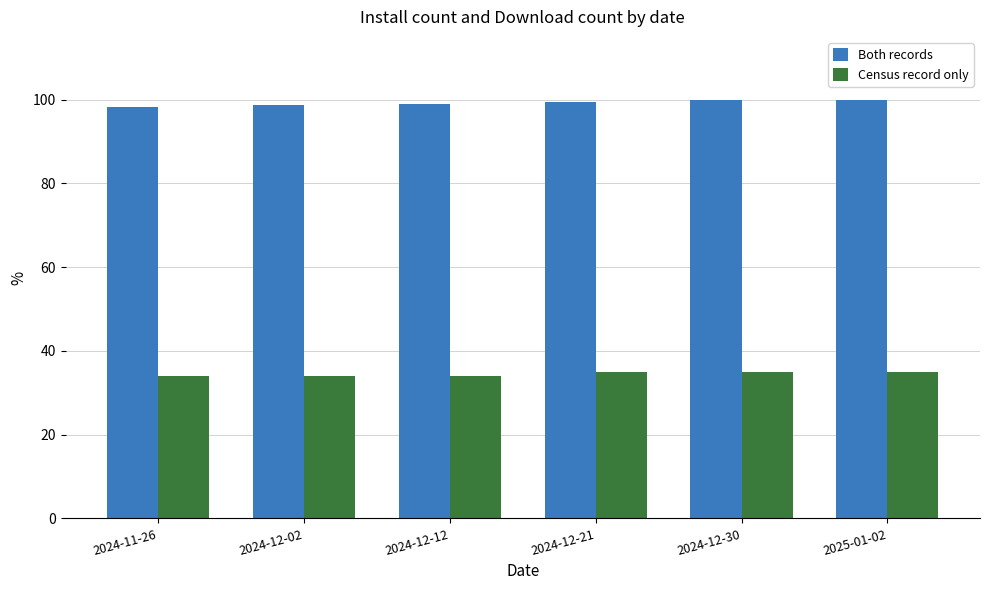

What is the sum of all Census record only values?

206.7